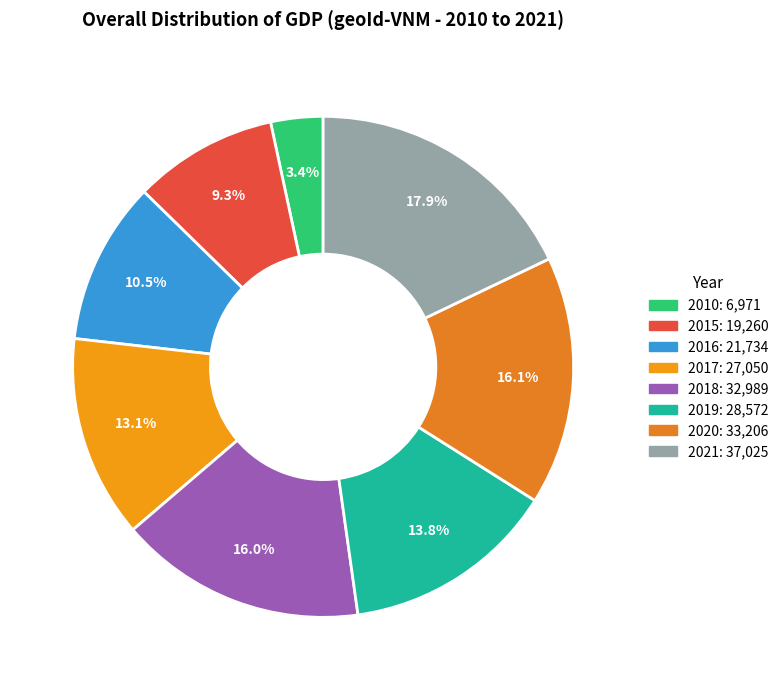

Between 2010 and 2021, which is larger?

2021